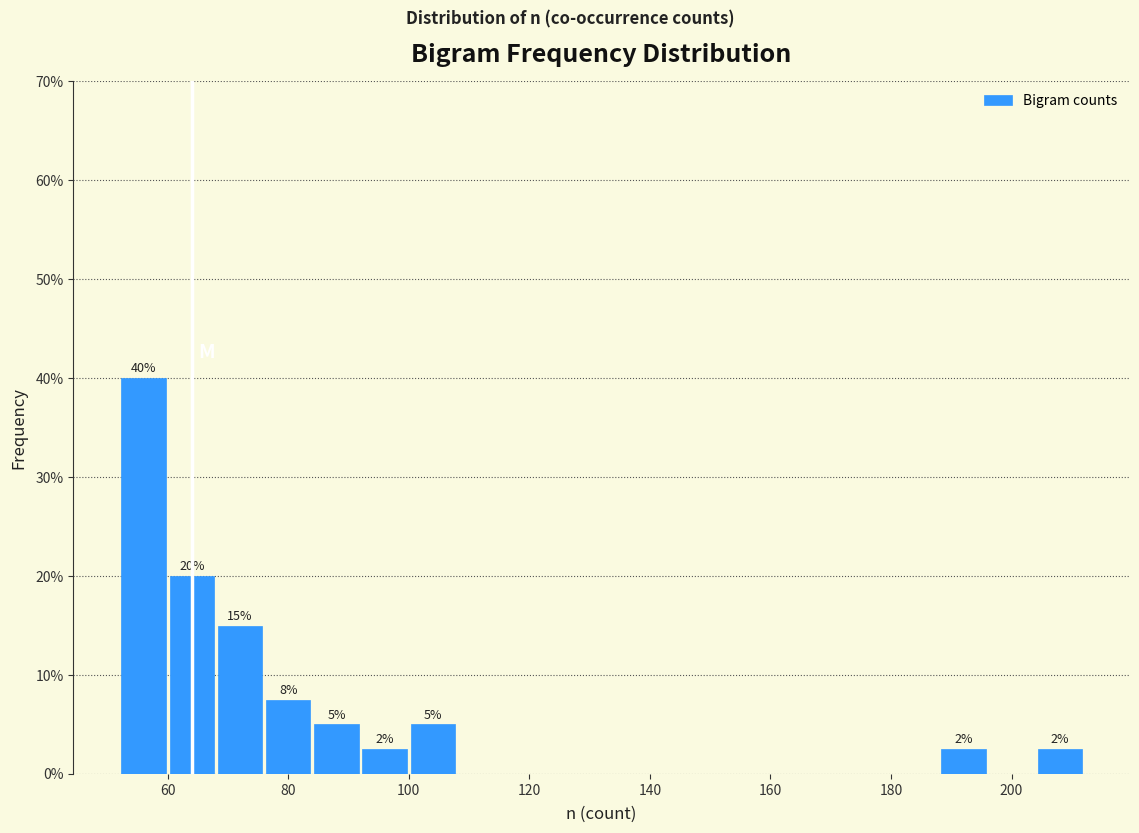

Over which range of the x-axis is the bar tallest?

52 to 60